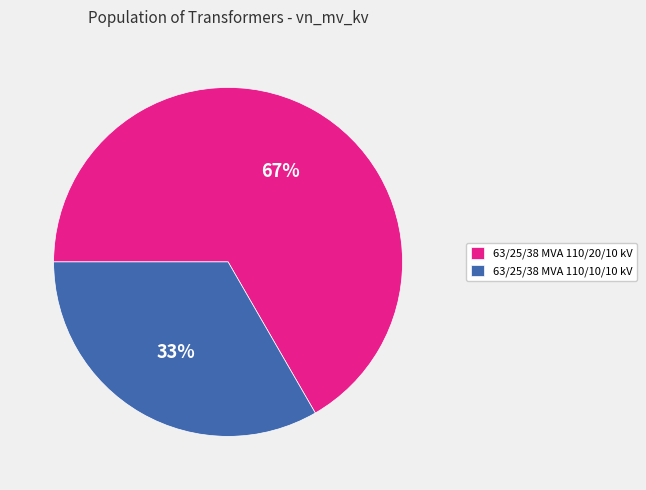

Is it true that 63/25/38 MVA 110/20/10 kV is 53% of the pie?

False